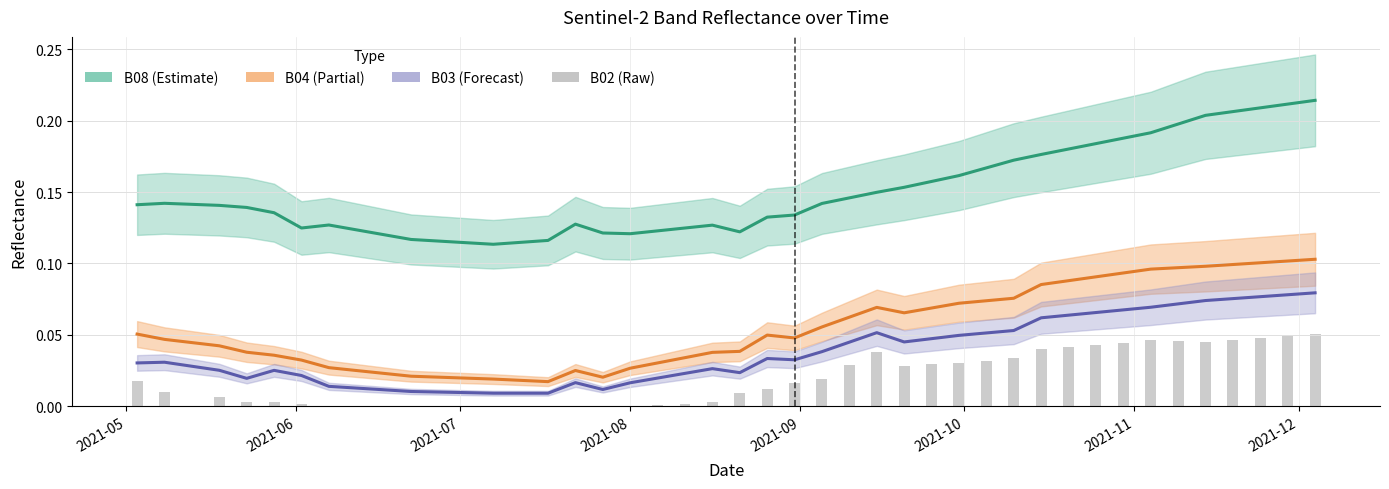

Count the B03 values in the range 0 to 1.

40